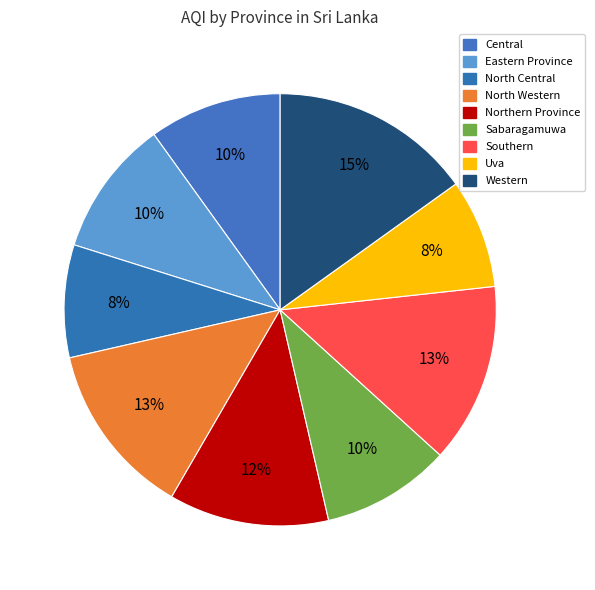

To the nearest percent, what percentage of the pie is Western?

15%